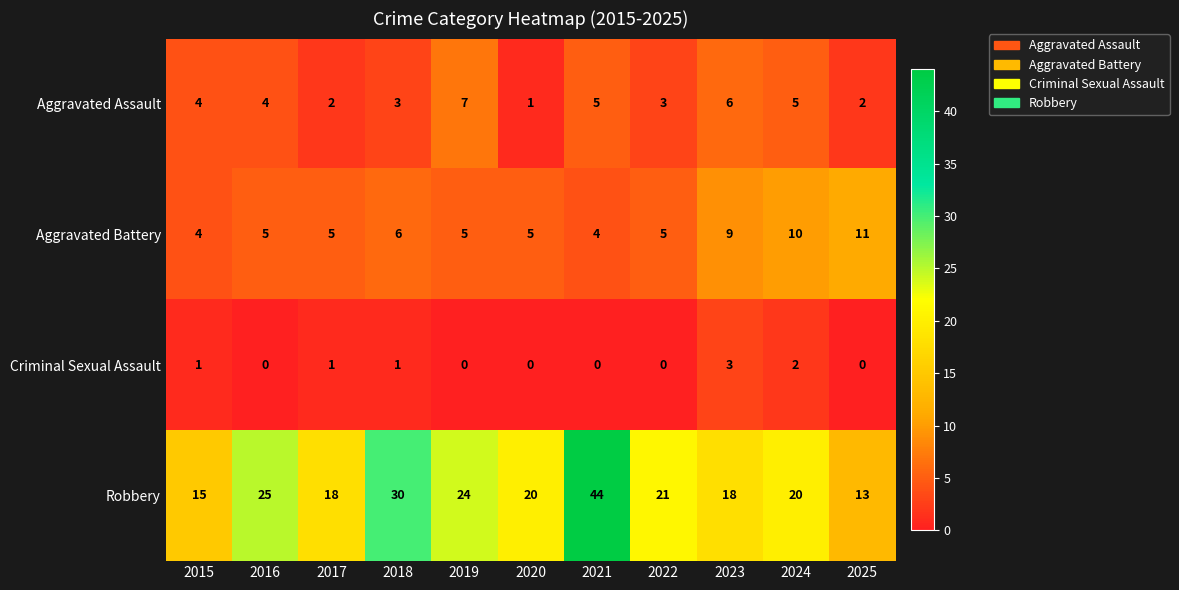

The Robbery series shows 18 at 2023. True or false?

True